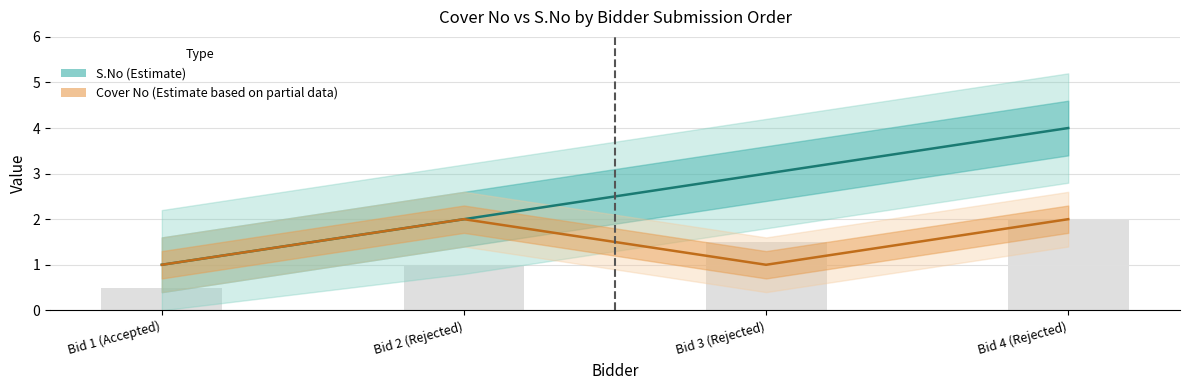

Rank the series at Bid 3 (Rejected) from highest to lowest value.

S.No (Estimate), Cover No (Partial)